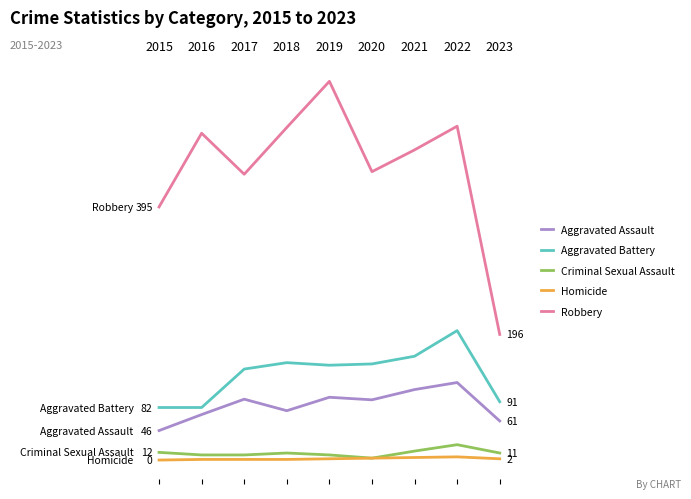

What is the approximate value of Aggravated Assault at 2016?

71